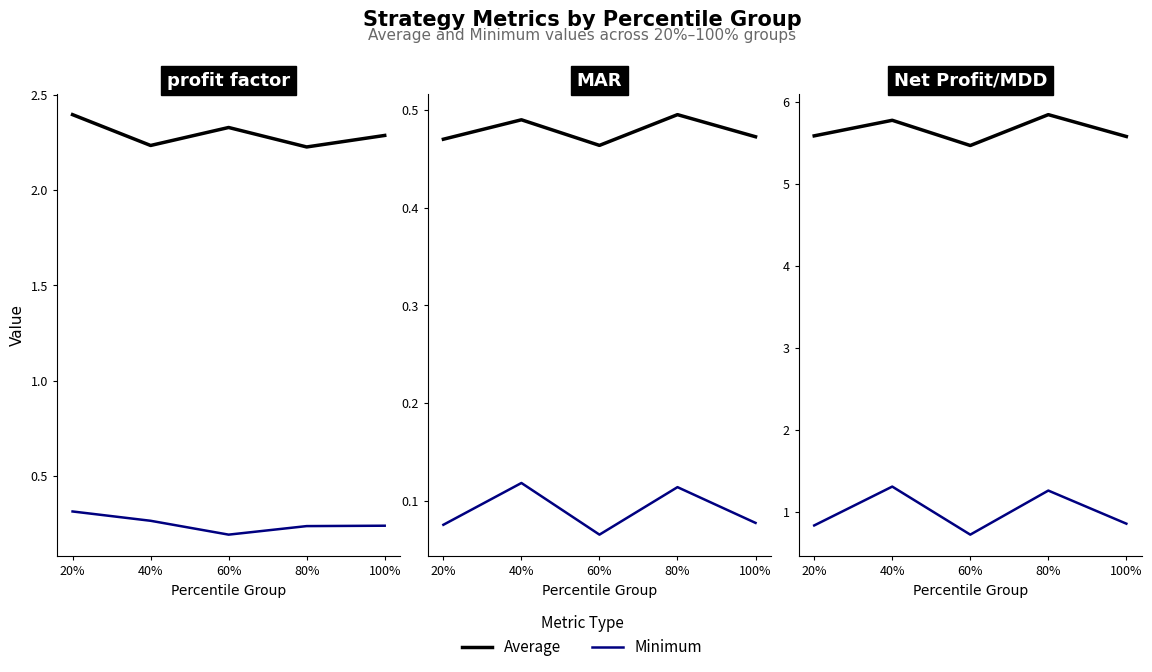

What is the difference between the highest and lowest values at 20%?

4.8